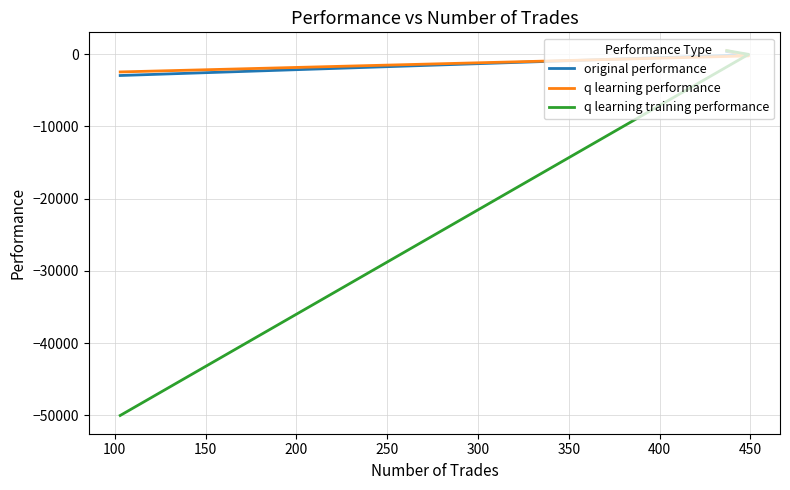

The q learning performance series shows -2478.0 at 150. True or false?

True